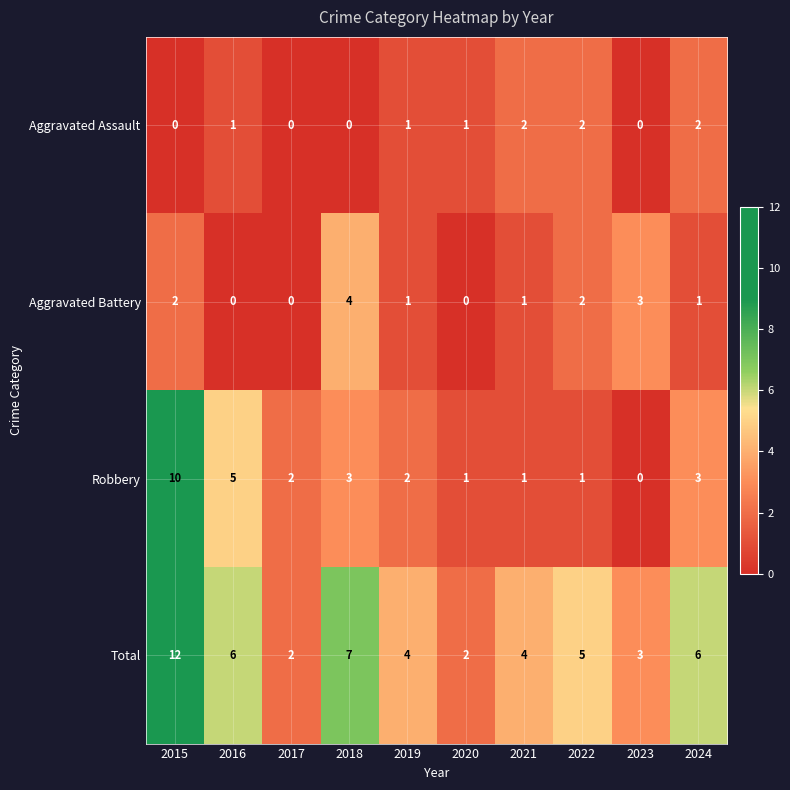

How many Aggravated Battery values are between 0 and 2?

8